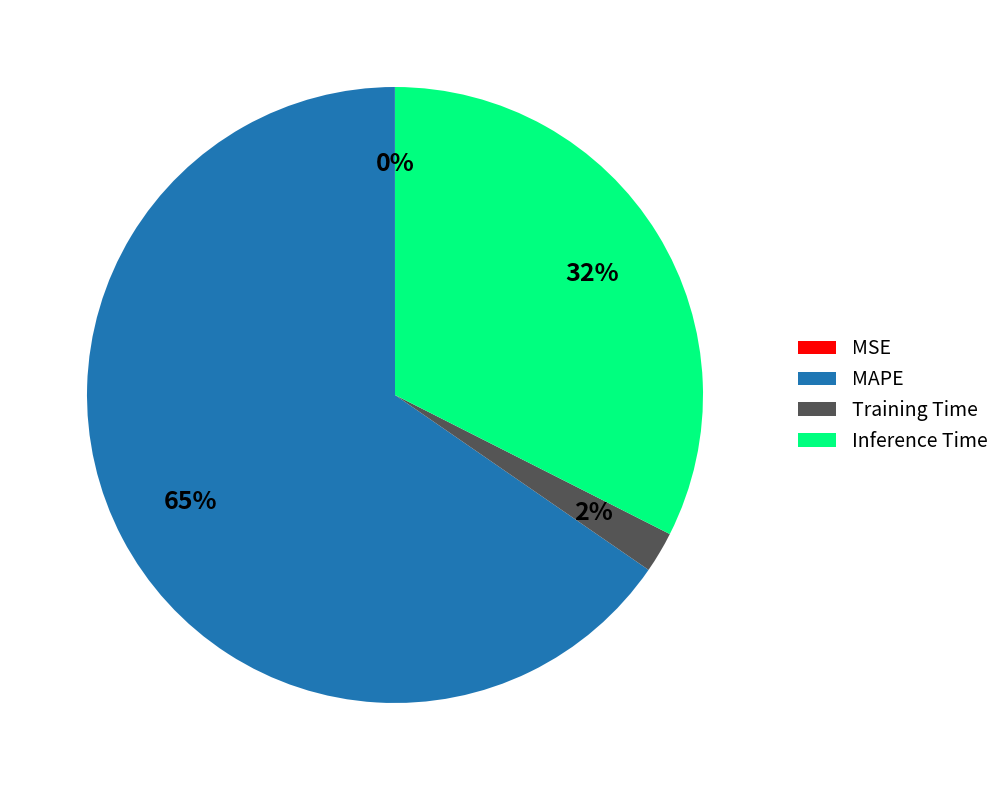

To the nearest percent, what is the average slice percentage?

25%